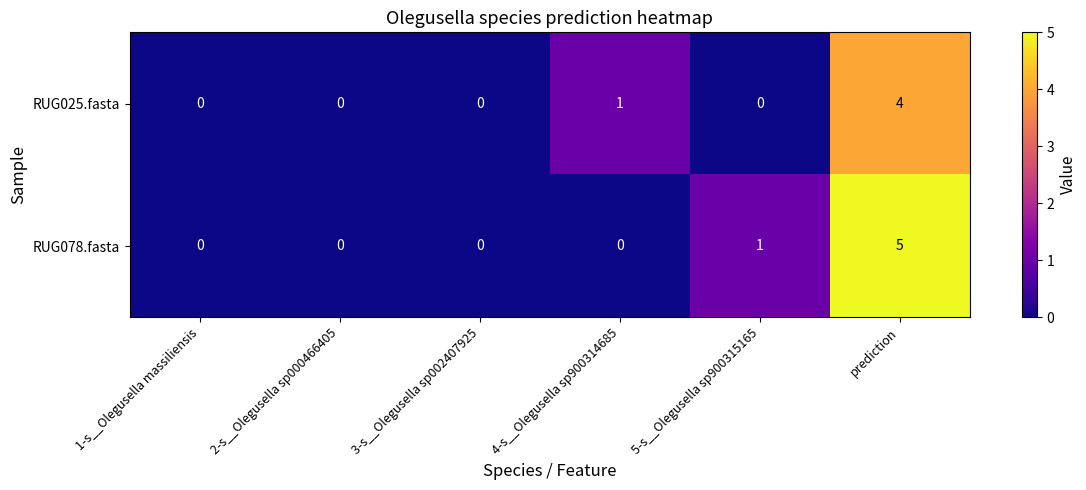

Rank the series by their maximum value, from highest to lowest.

RUG078.fasta, RUG025.fasta